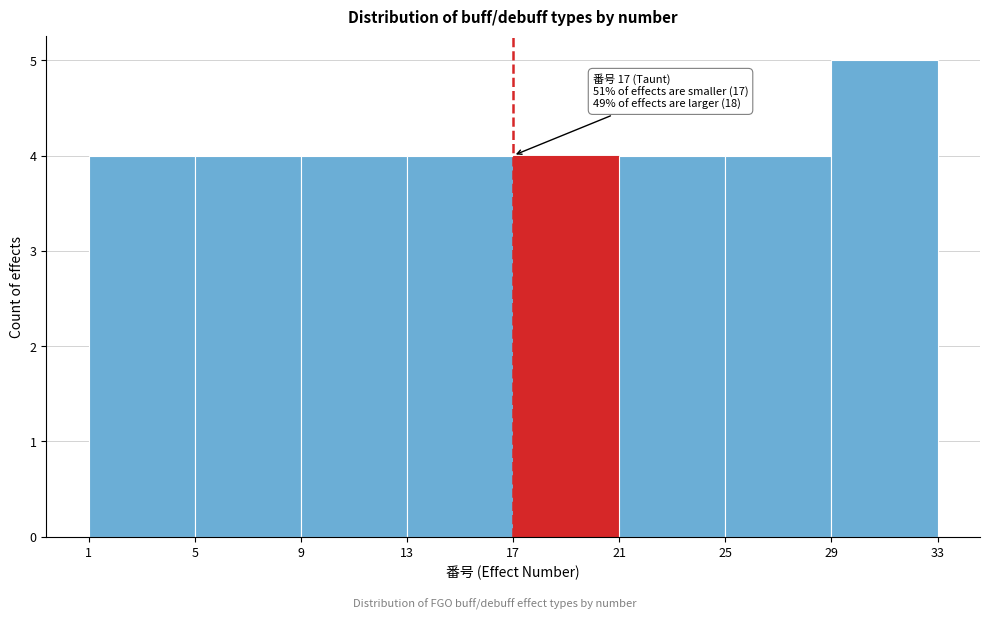

Over which range of the x-axis is the bar tallest?

29 to 33